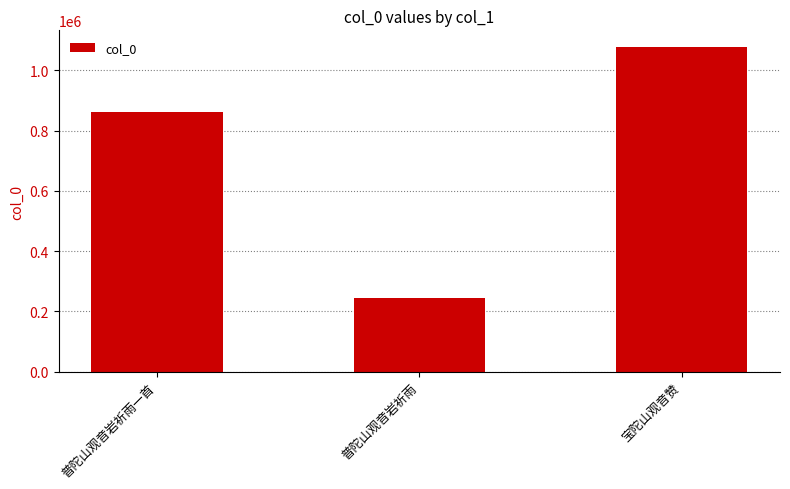

List the labels in order of value, smallest first.

普陀山观音岩祈雨, 普陀山观音岩祈雨一首, 宝陀山观音赞